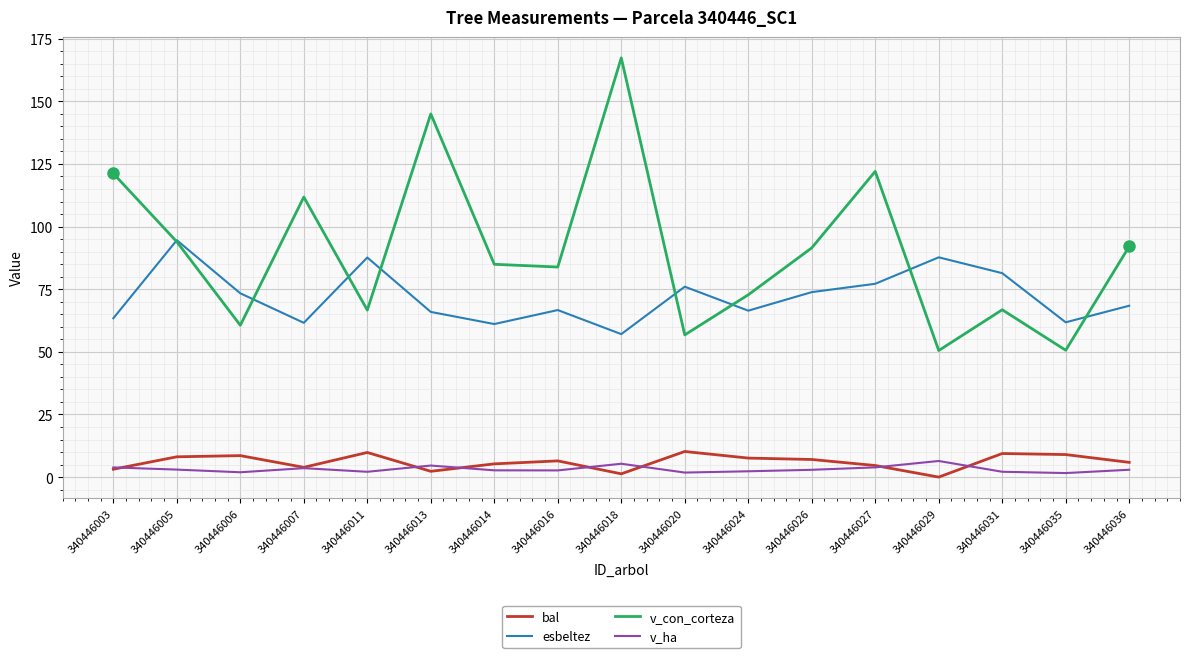

True or false: v_con_corteza has a value of 92.1 at 340446036.

True